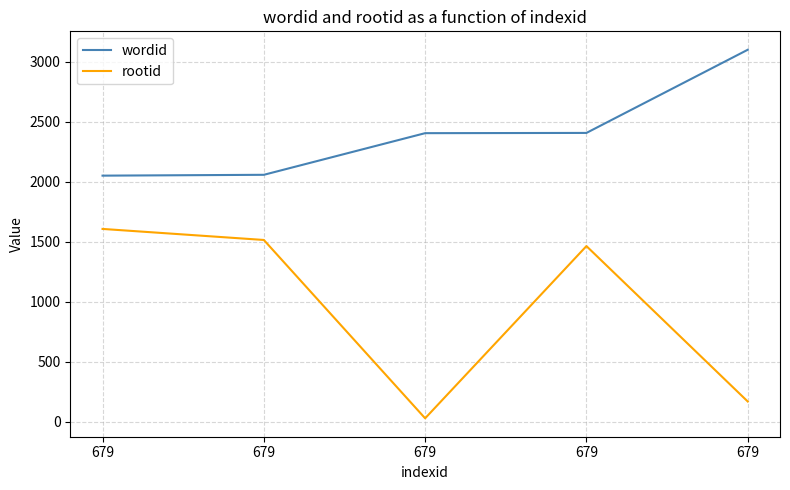

How many values in the rootid series are below 1464?

2